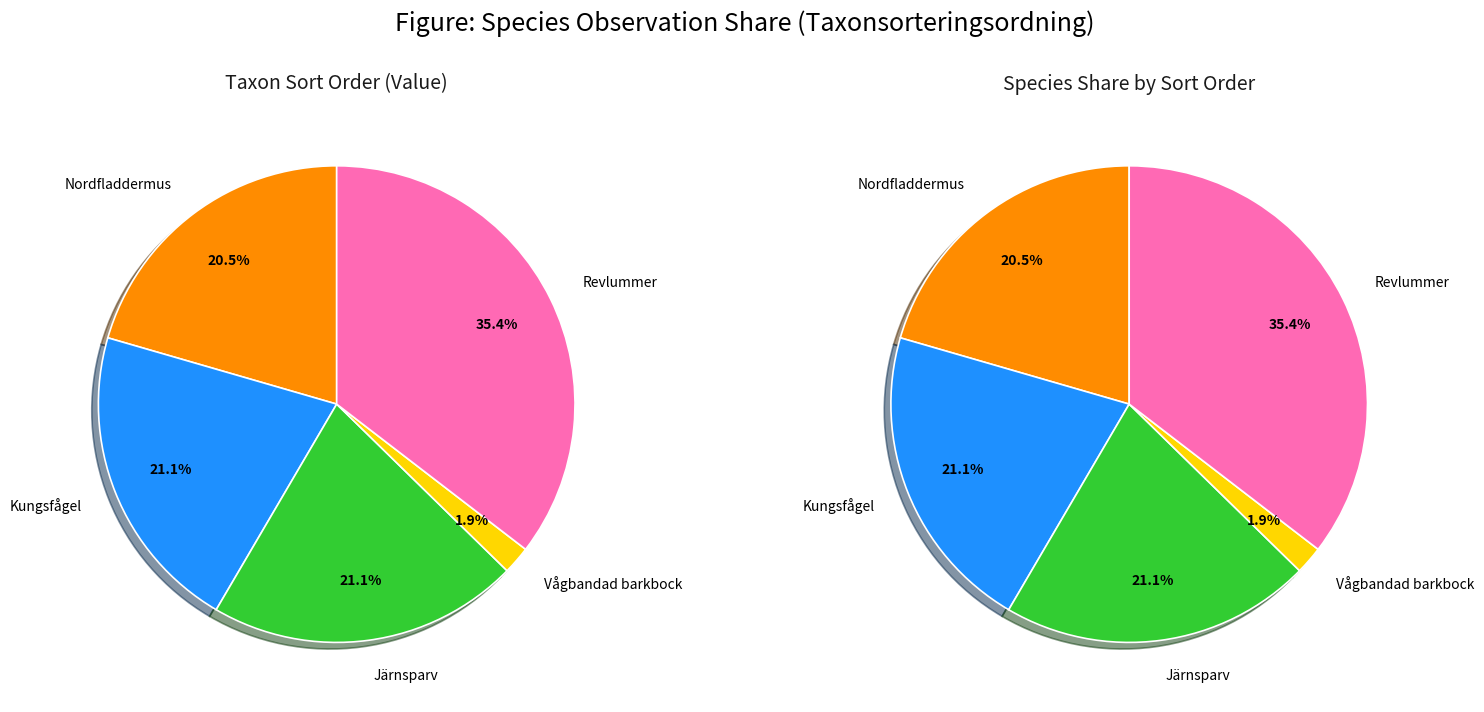

How much of the chart is everything except 3?

98.1%